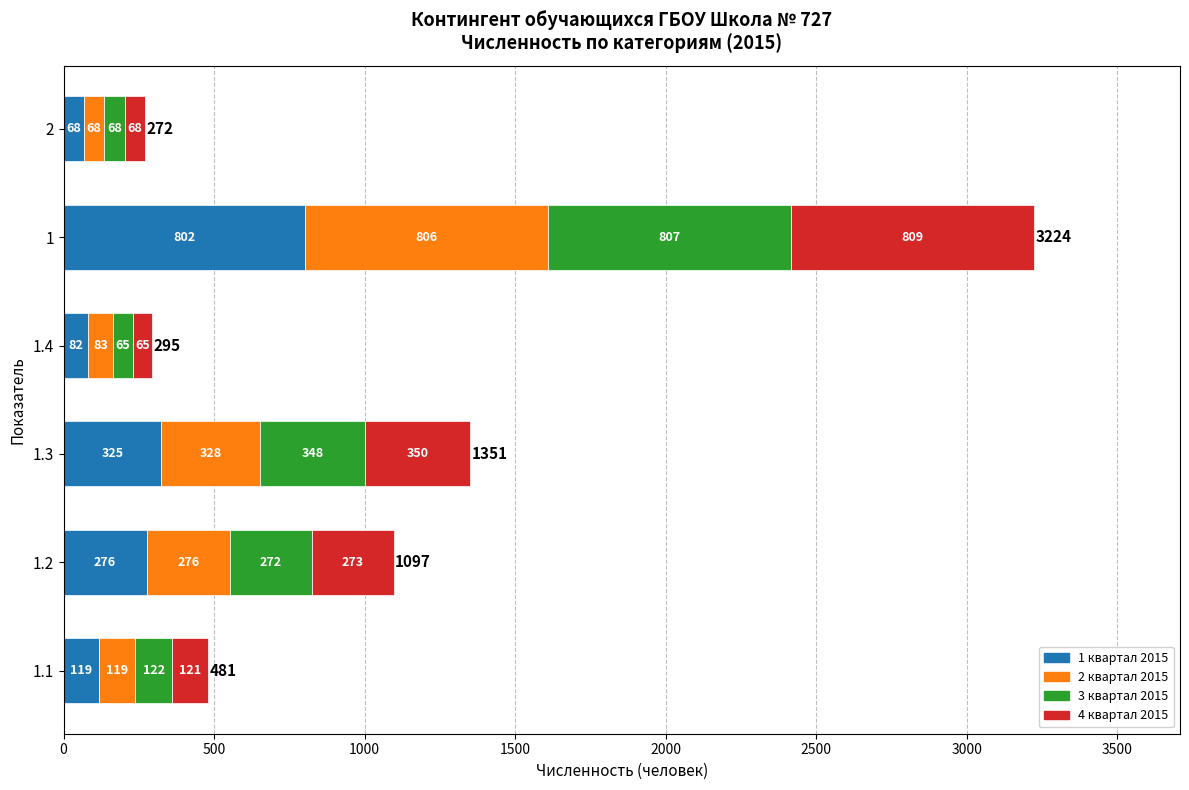

What is the highest value of the 1 квартал 2015 series?

802